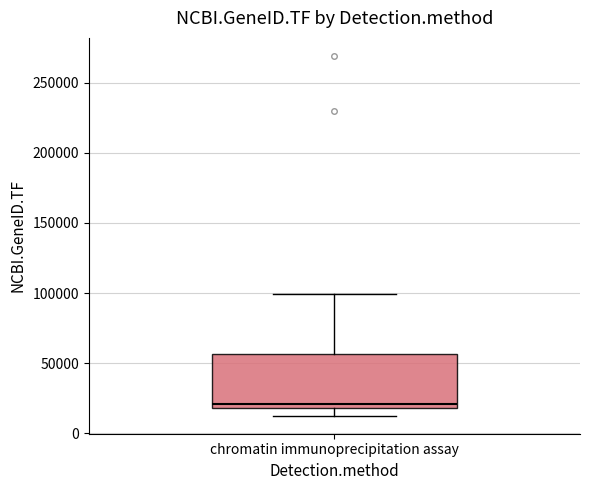

Where is the upper edge of the box for chromatin immunoprecipitation assay on the y-axis? The values are not printed on the chart, so give them approximately, as read against the axis.

55000